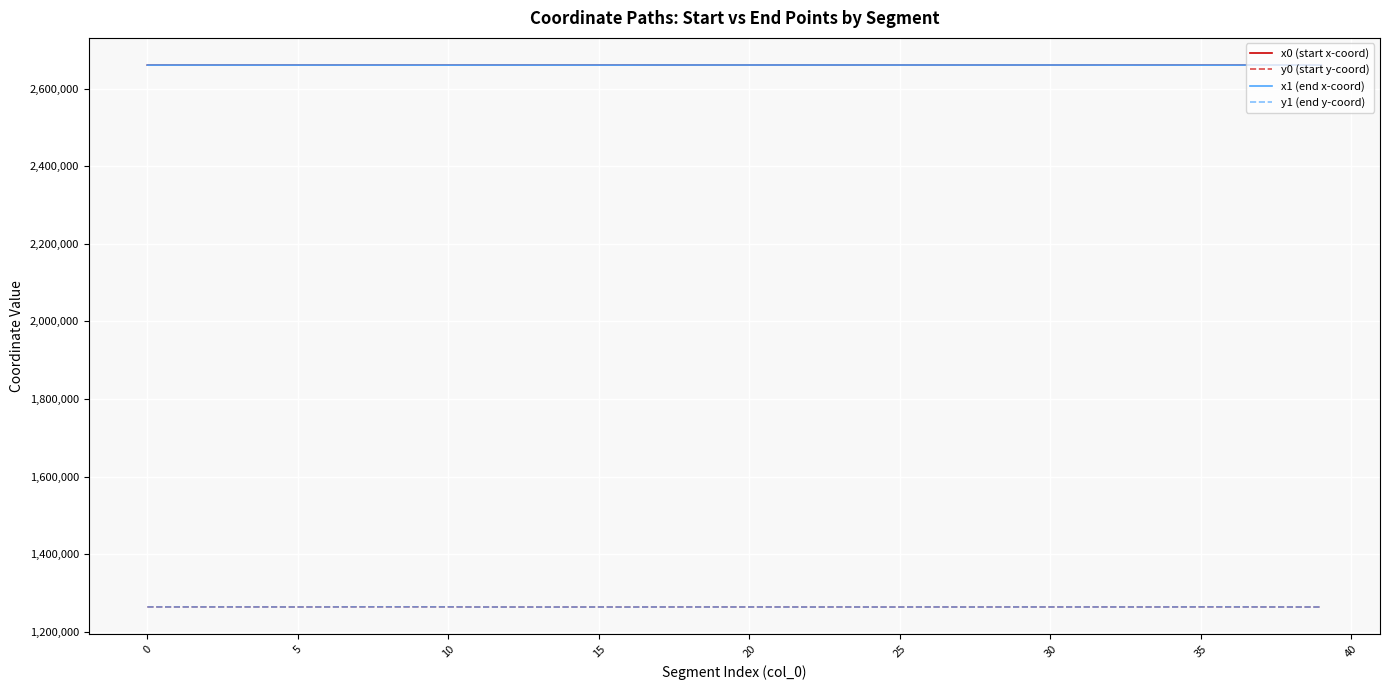

What is the maximum value shown in the chart?

2660686.8